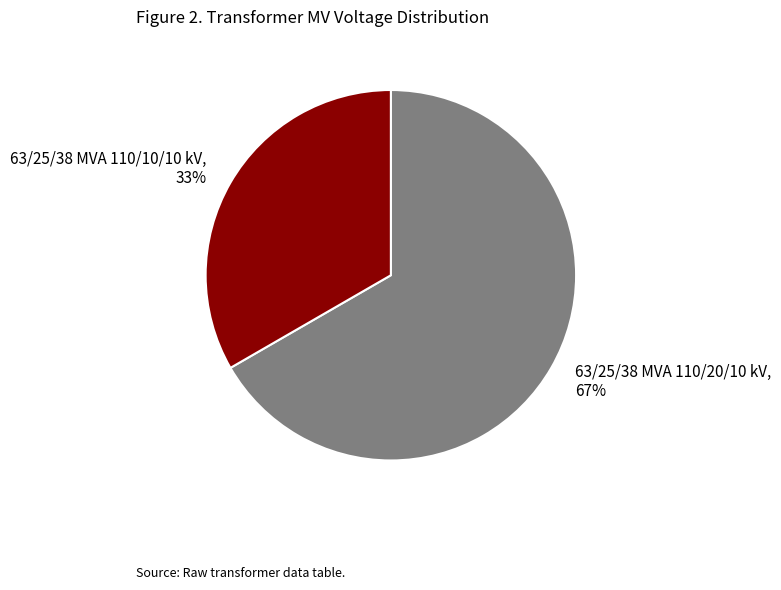

Is there any slice that represents more than half of the pie?

Yes